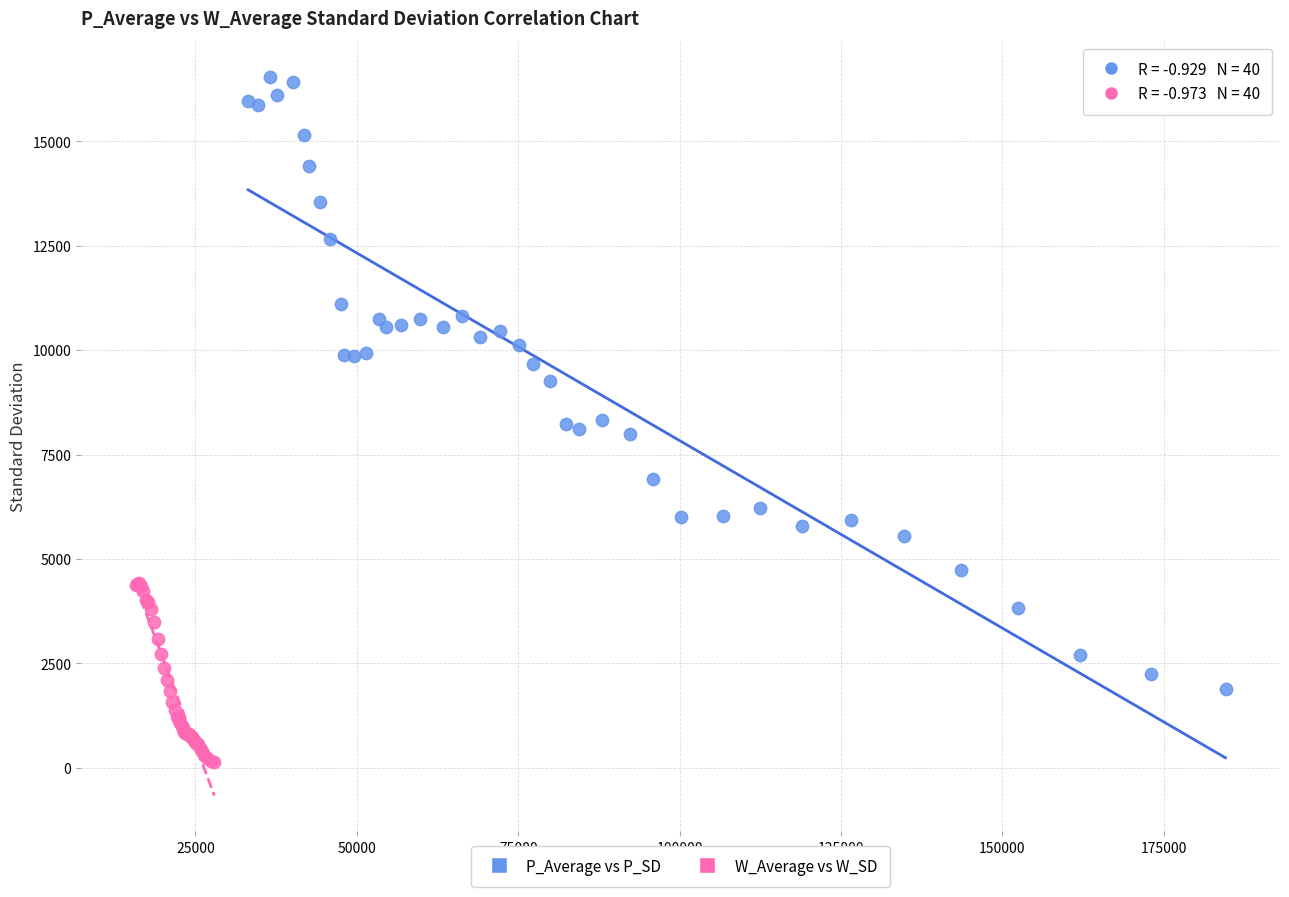

Which series contains the highest Y value?

P_Average vs P_SD